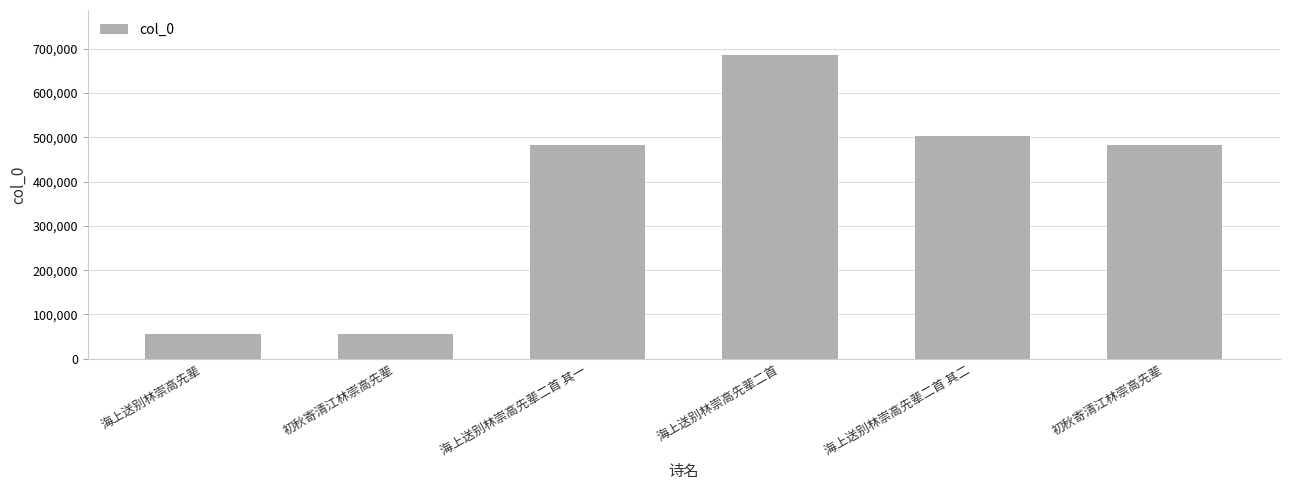

List the labels in order of value, smallest first.

初秋寄清江林崇高先辈, 海上送别林崇高先辈, 初秋寄清江林崇高先辈, 海上送别林崇高先辈二首 其一, 海上送别林崇高先辈二首 其二, 海上送别林崇高先辈二首